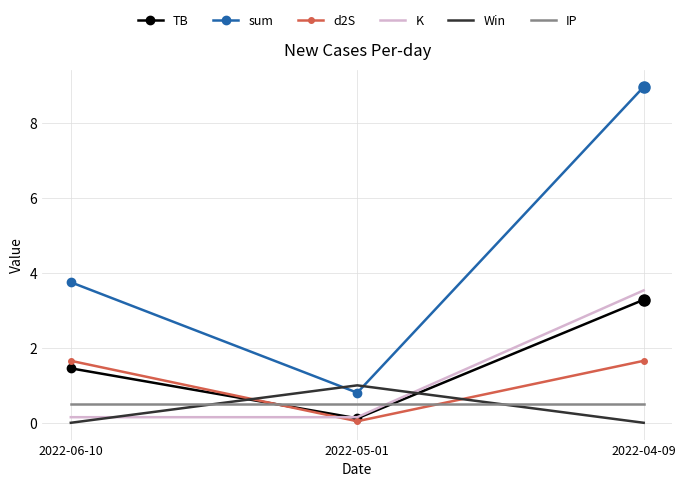

List the labels in order of TB value, smallest first.

2022-05-01, 2022-06-10, 2022-04-09